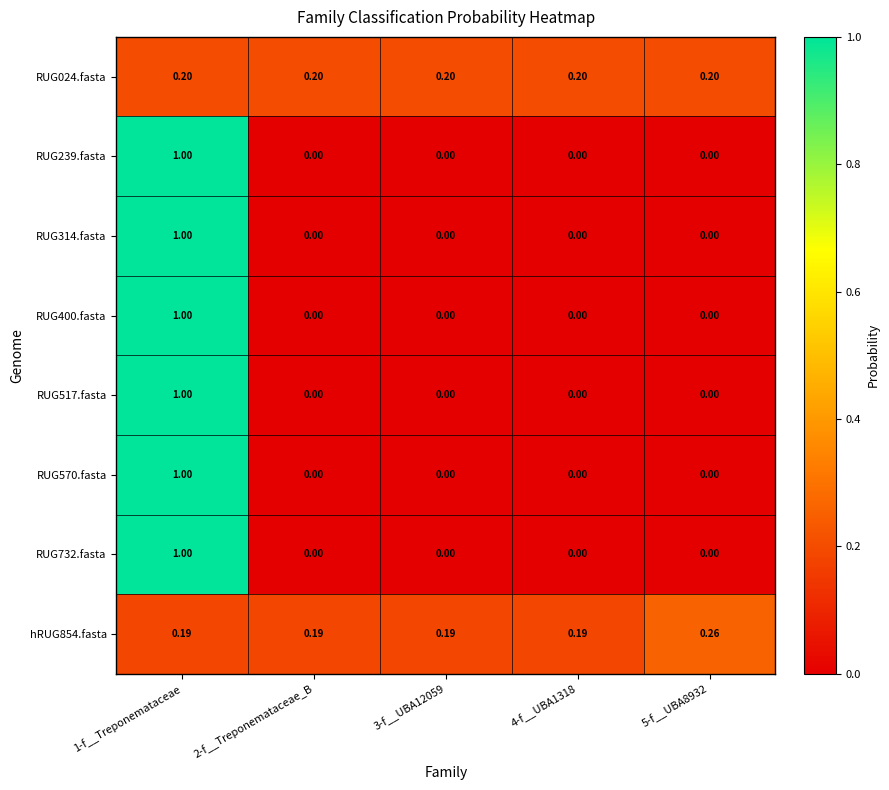

Which series has the largest total across all categories?

hRUG854.fasta